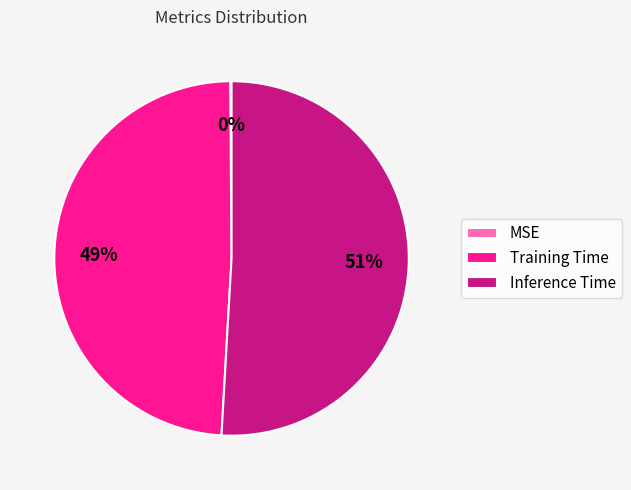

Which category has the biggest portion of the pie?

Inference Time